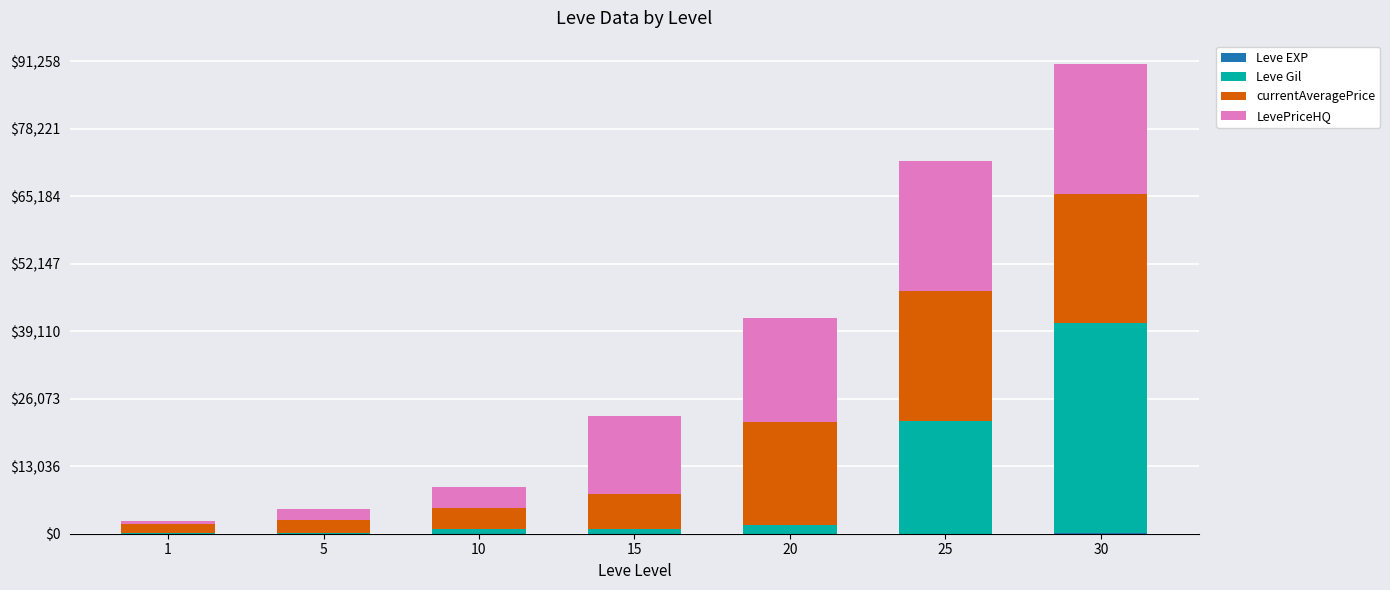

At which category is the sum across all series the highest?

30